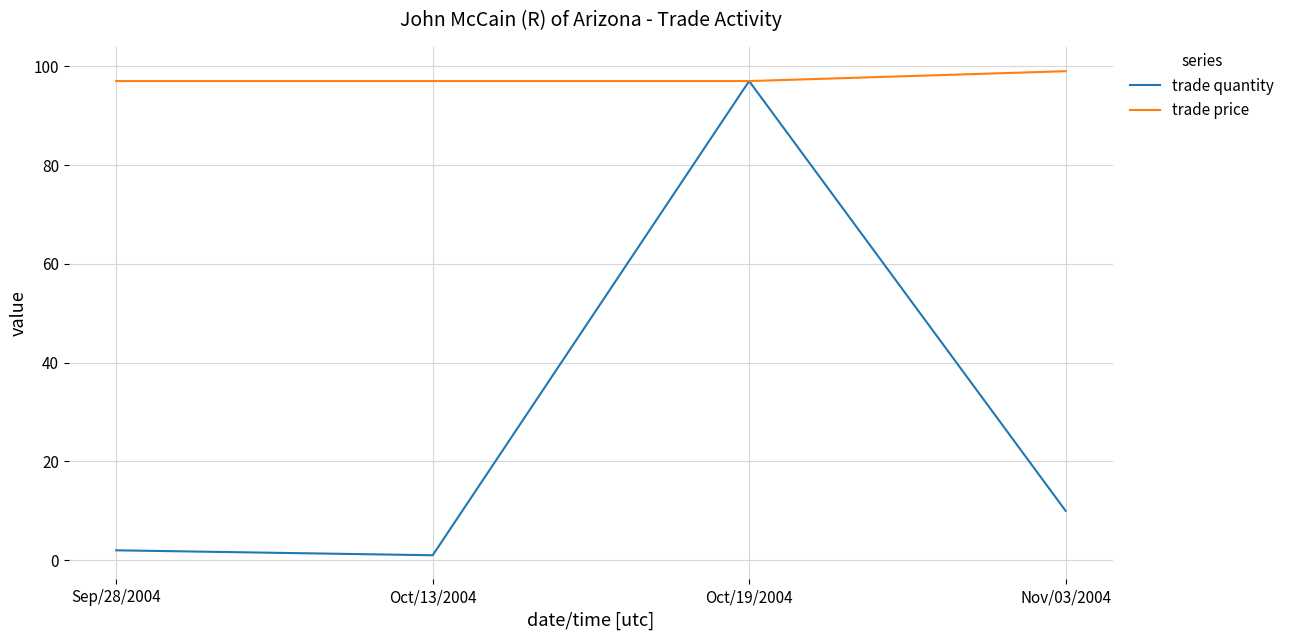

What is the difference between the second highest and second lowest values in the trade quantity series?

8